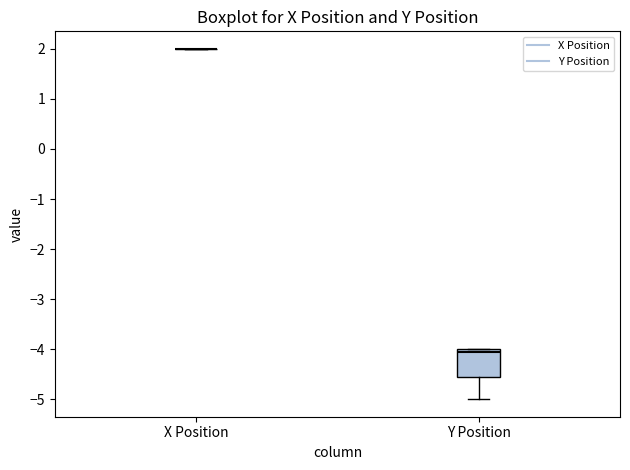

Comparing the boxes themselves (not the whiskers), which one is the tallest?

Y Position